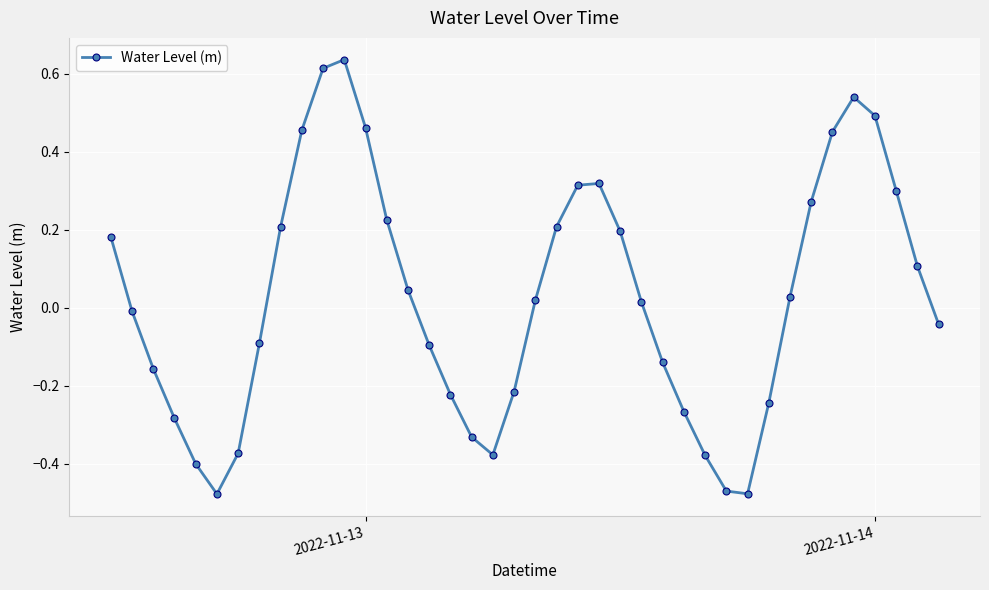

What is the sum of all values?

1.0